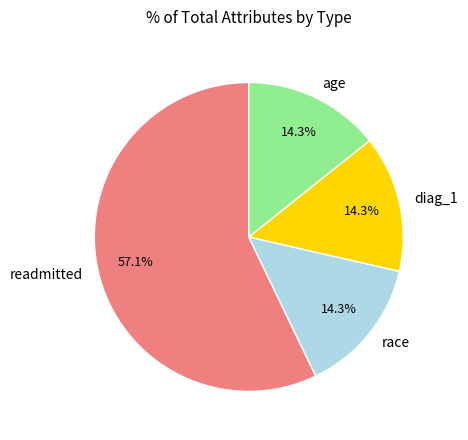

Approximately how many times larger is the value at readmitted compared to race?

4.0